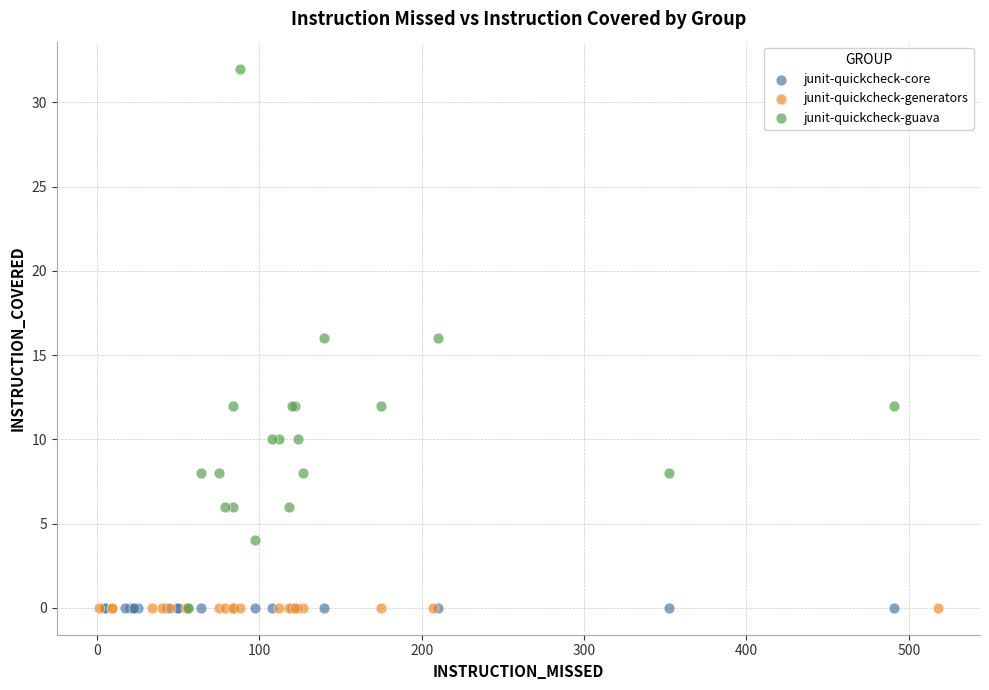

Which series contains the highest Y value?

junit-quickcheck-guava